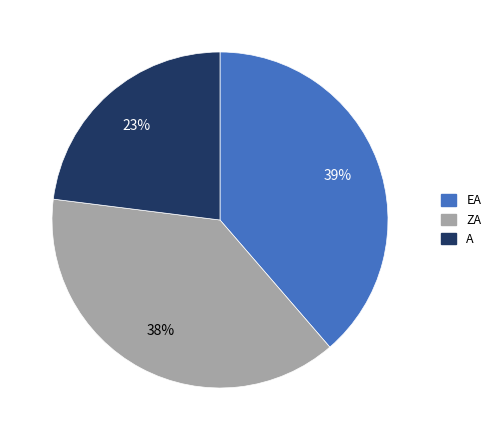

Count the number of slices in the pie.

3